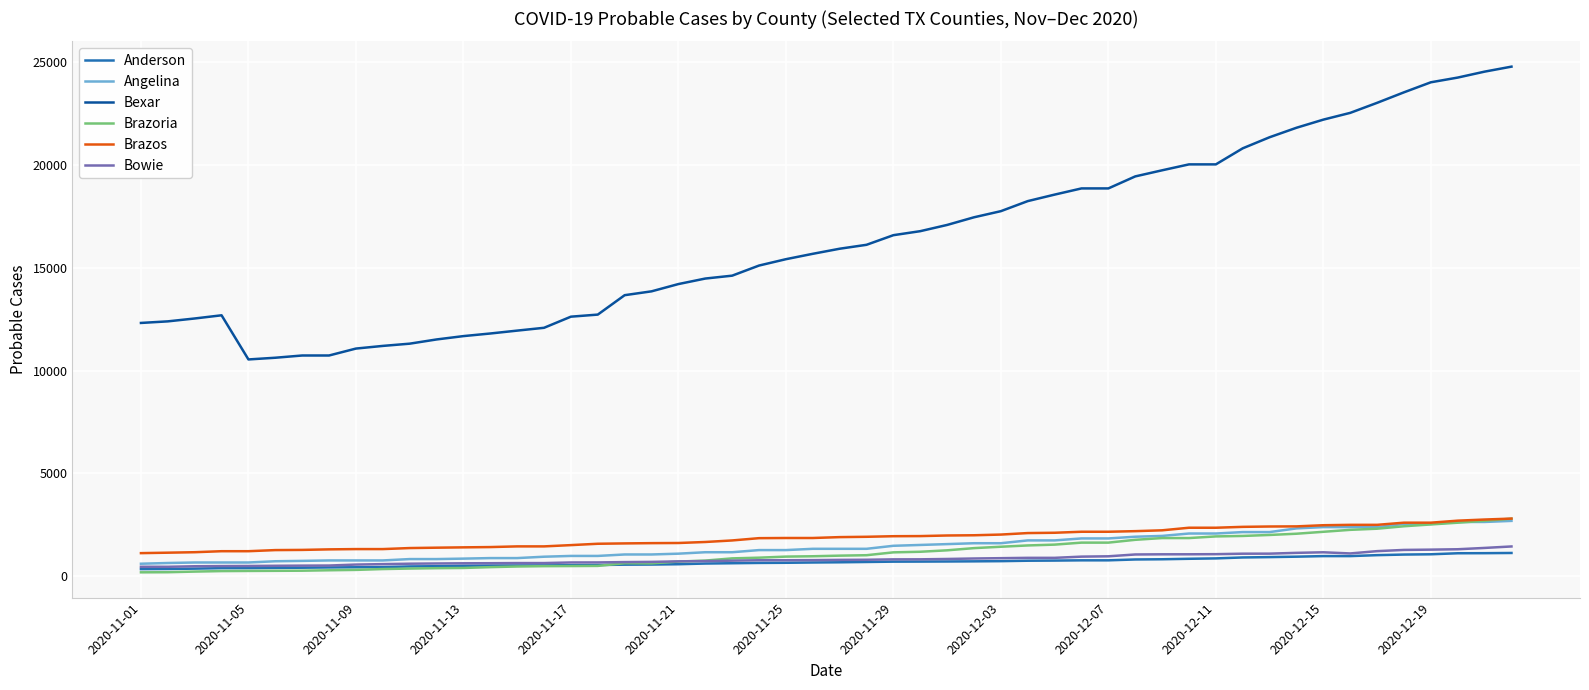

Which series has the largest total across all categories?

Bexar